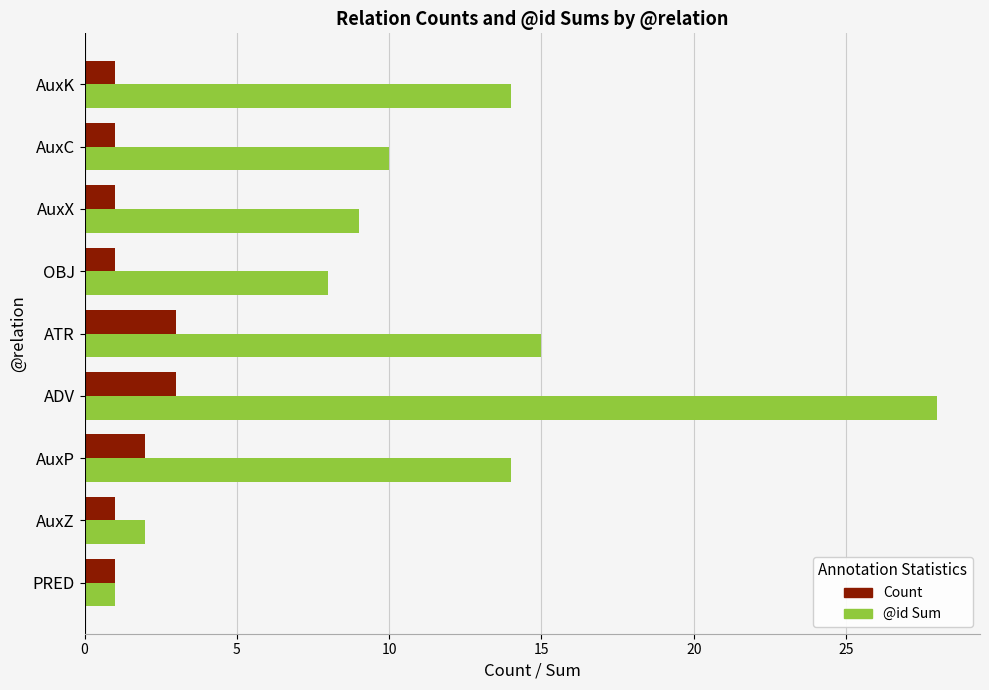

List the series in order of their peak value, highest first.

@id Sum, Count